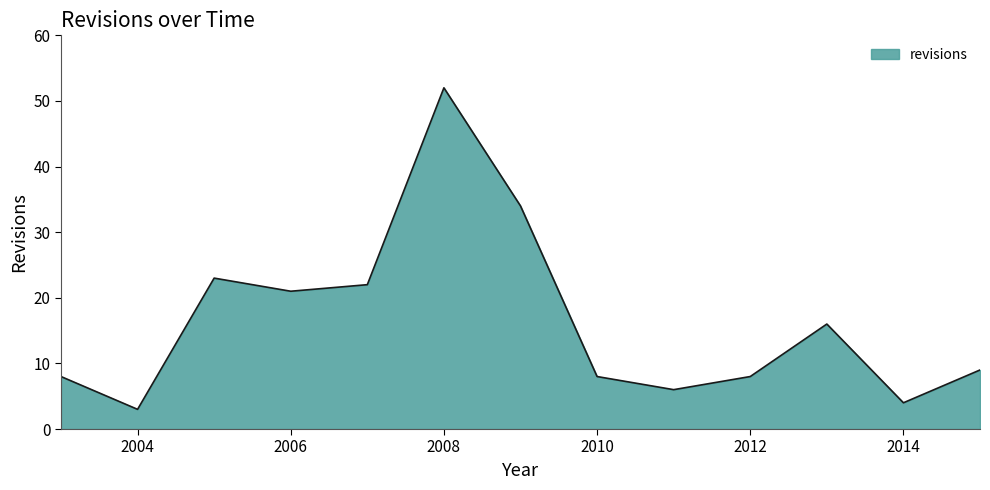

What is the sum of all values?

214